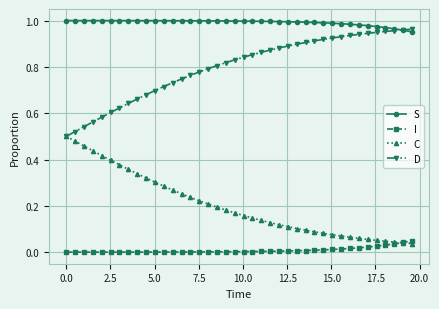

Is this an area chart (filled region under the line)?

No